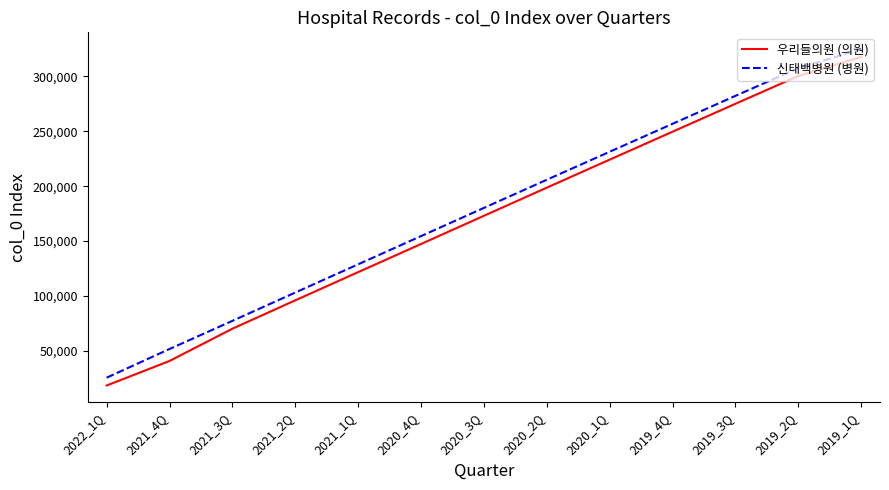

How many values in the 신태백병원 (병원) series are below 180205?

6